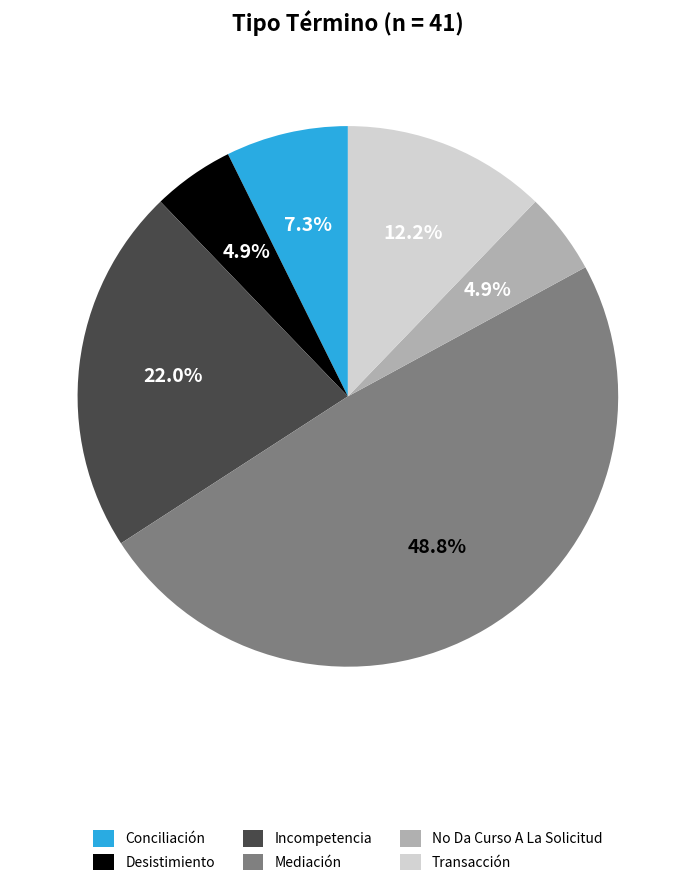

Does any single category account for the majority?

No